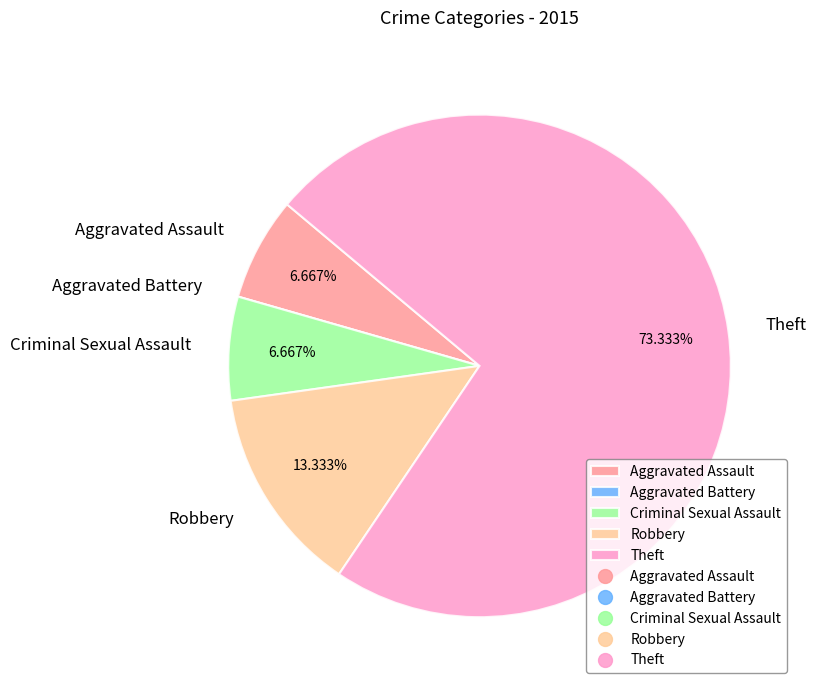

What is the largest slice in the pie chart?

Theft